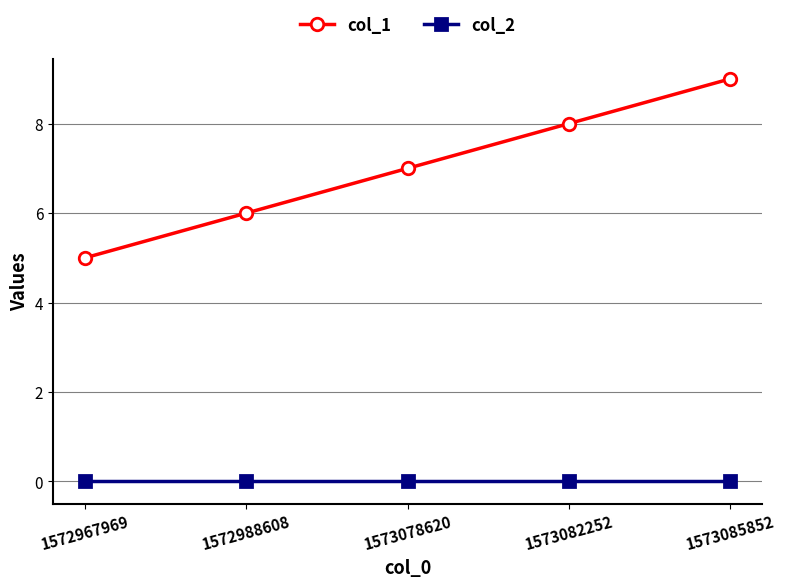

What is the sum of all col_1 values?

35